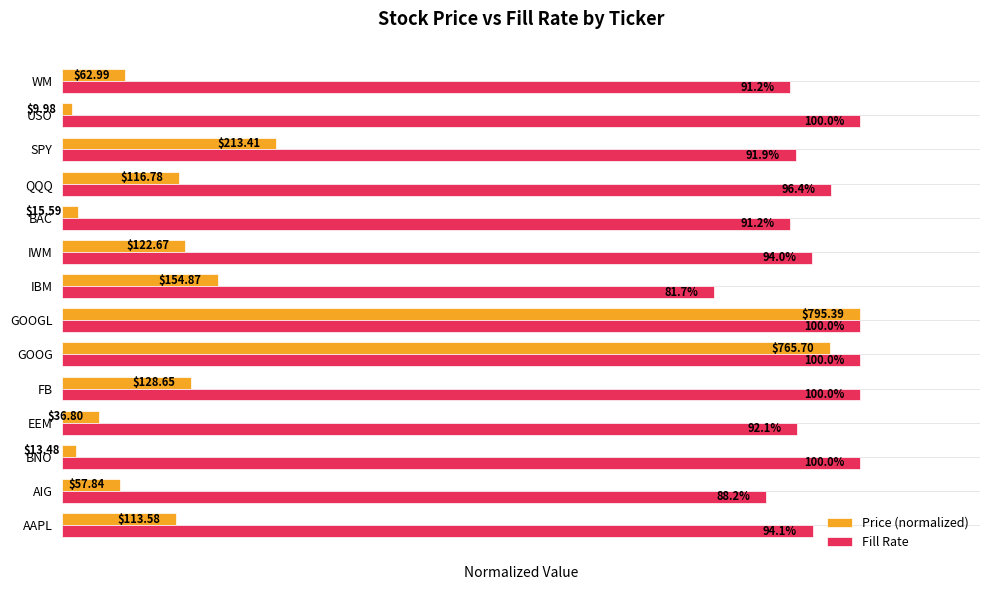

What are all the series names shown in the legend?

Price (normalized), Fill Rate